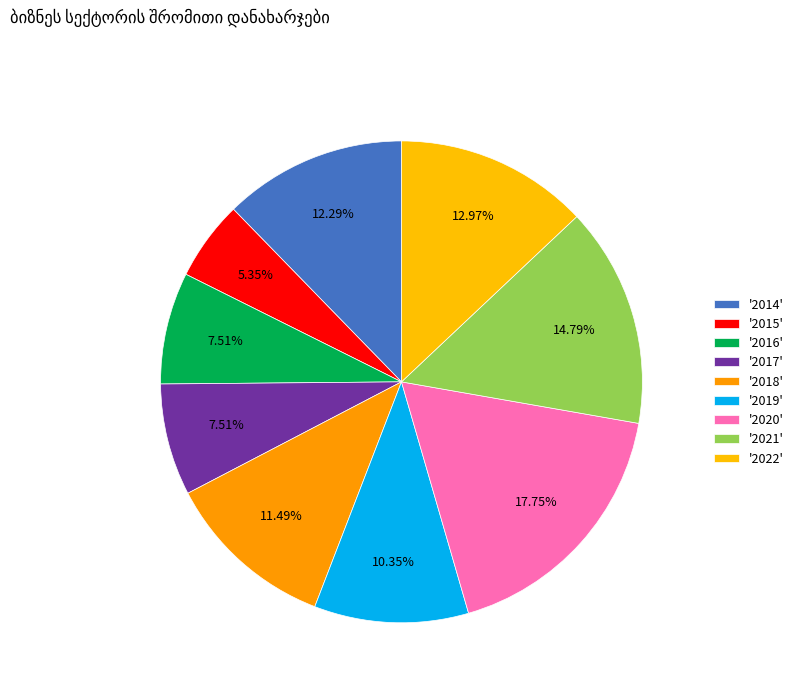

Count the number of slices in the pie.

9